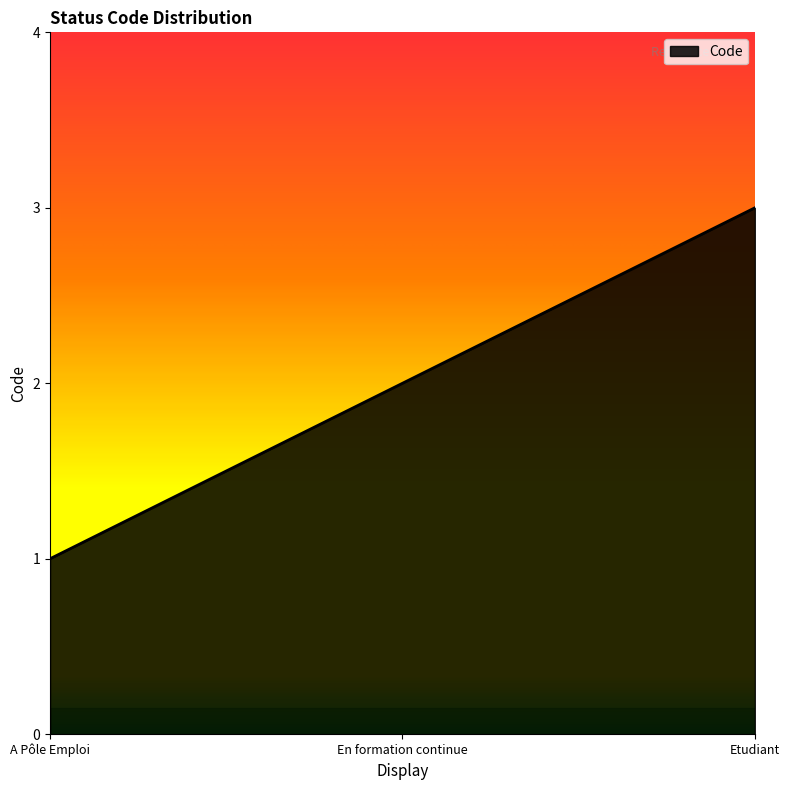

What is the sum of the values at En formation continue and Etudiant?

5